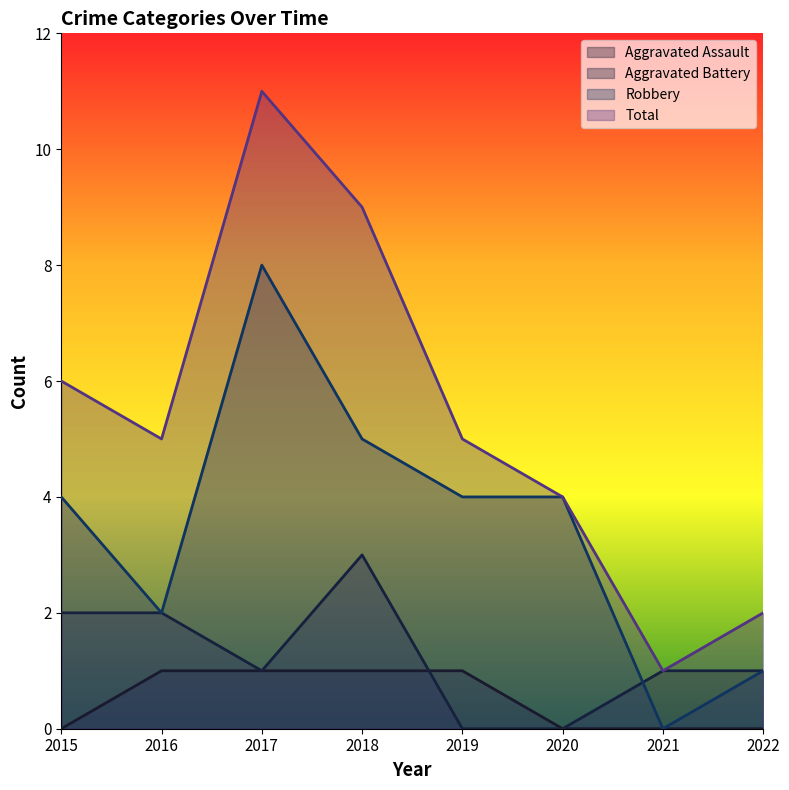

List the series in order of their overall mean, highest first.

Total, Robbery, Aggravated Battery, Aggravated Assault